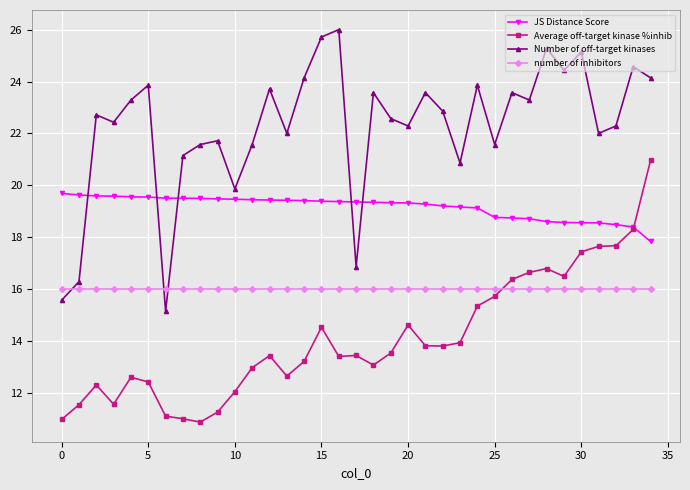

What is the value of the Average off-target kinase %inhib point at the 28th from the left?

16.6